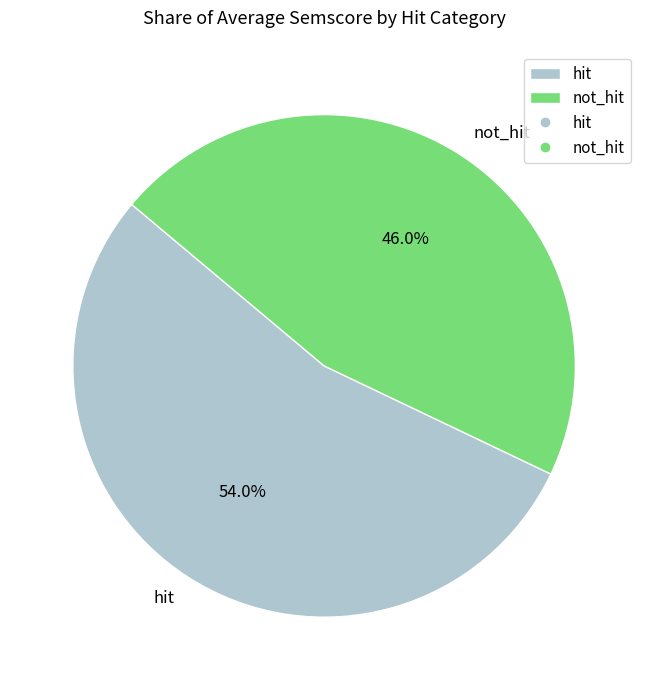

To the nearest percent, what is the difference between the hit and not_hit slice percentages?

8%